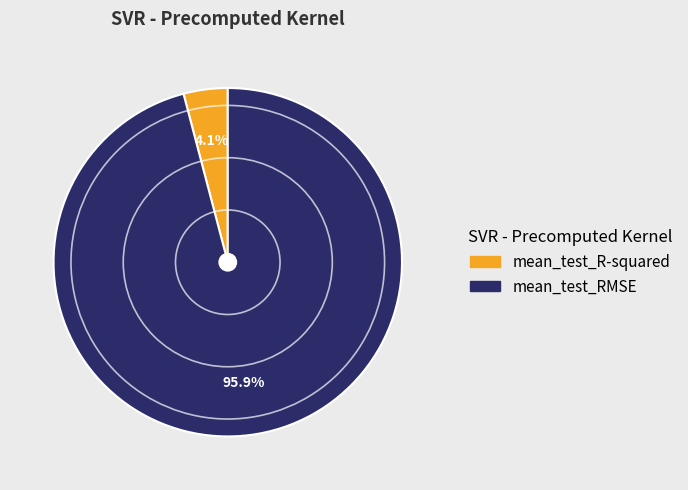

Does mean_test_R-squared account for over 50% of the chart?

No